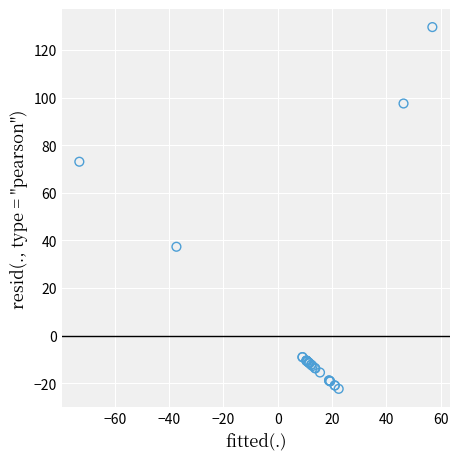

What Y value in the scatter plot is closest to 53?

37.3